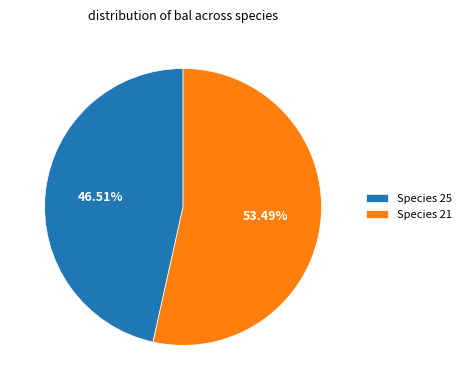

Which has a higher value, Species 25 or Species 21?

Species 21